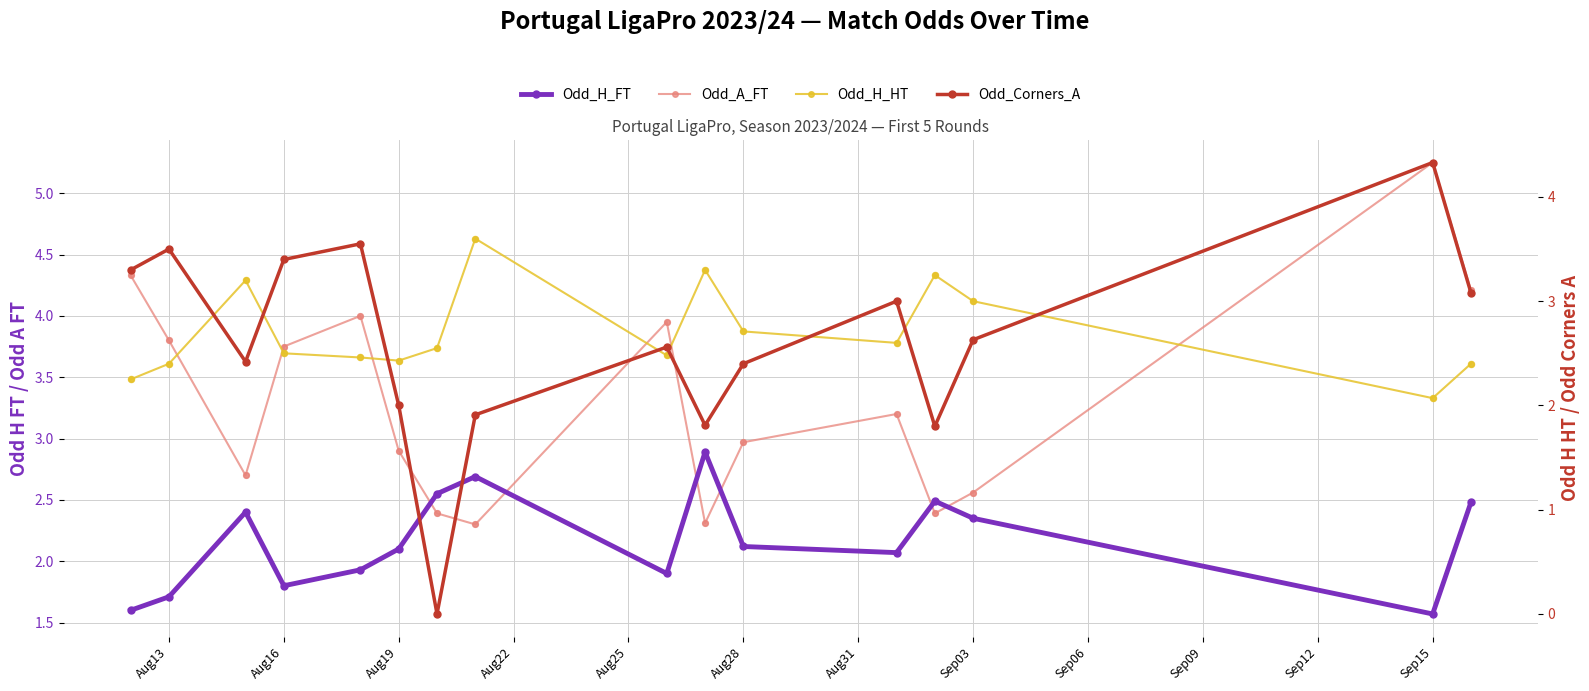

What is the total value across all series at Aug13?

11.4